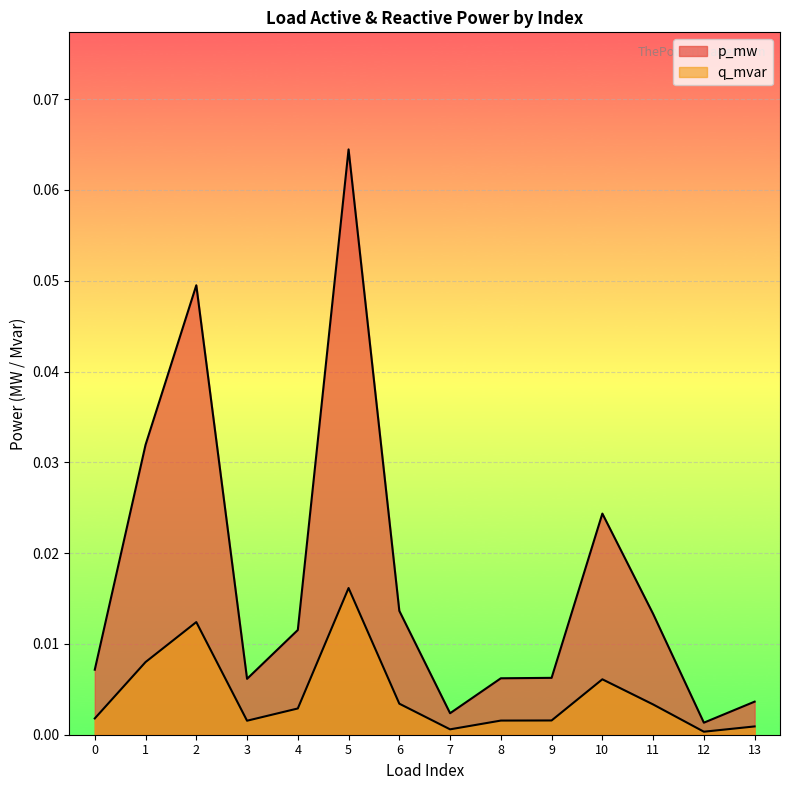

True or false: p_mw has a value of 0.0 at 8.

True